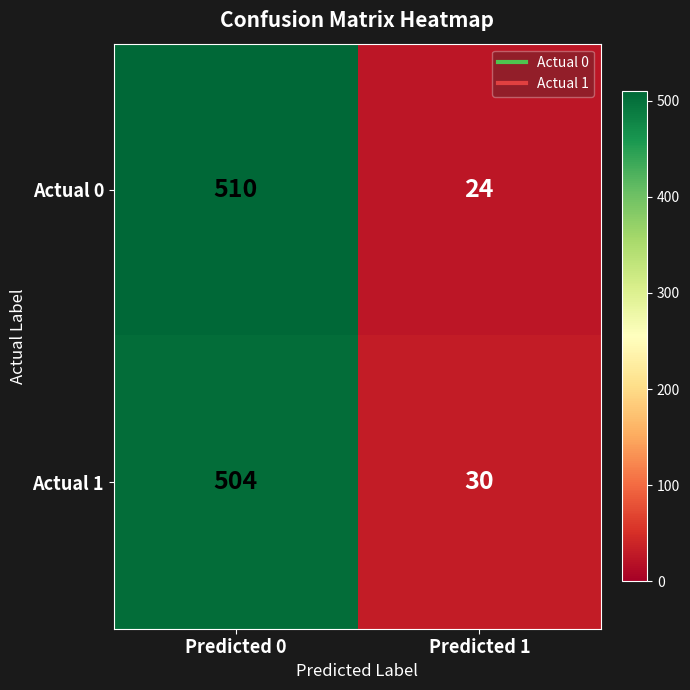

Reading right to left, extract all data points from this chart.

Actual 0: 24	510
Actual 1: 30	504